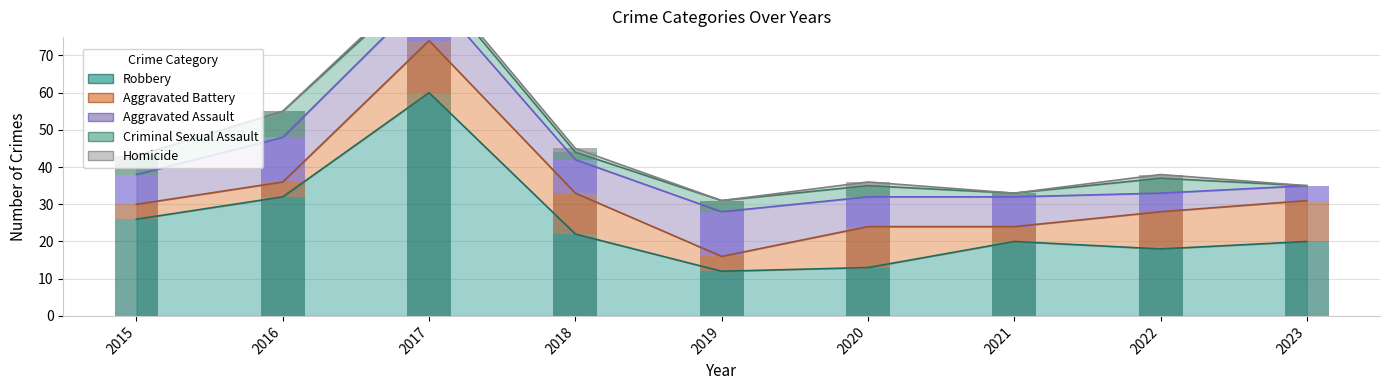

How many positive values does the Criminal Sexual Assault series have?

8